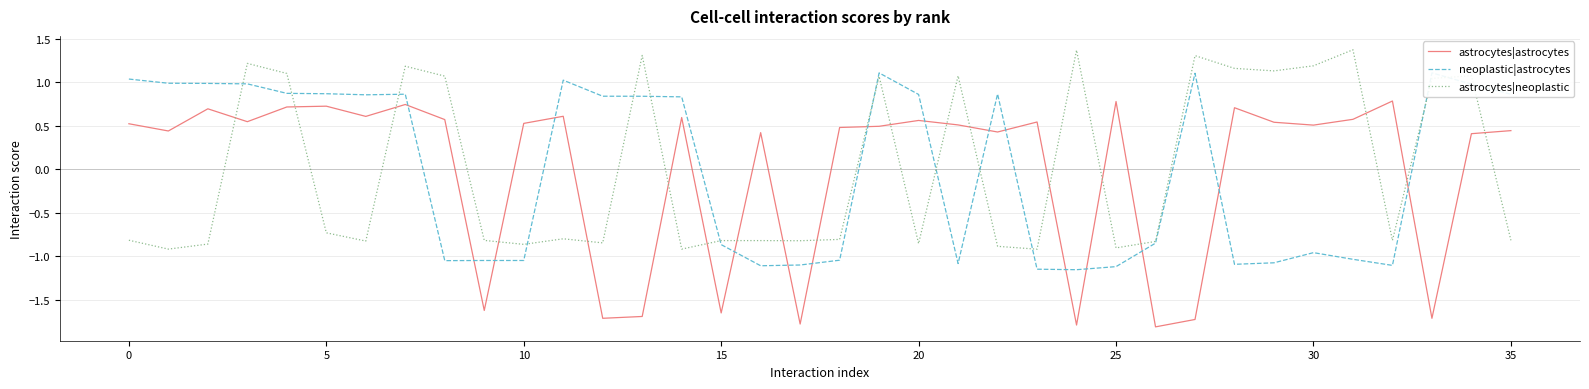

How many negative values does the neoplastic|astrocytes series have?

17